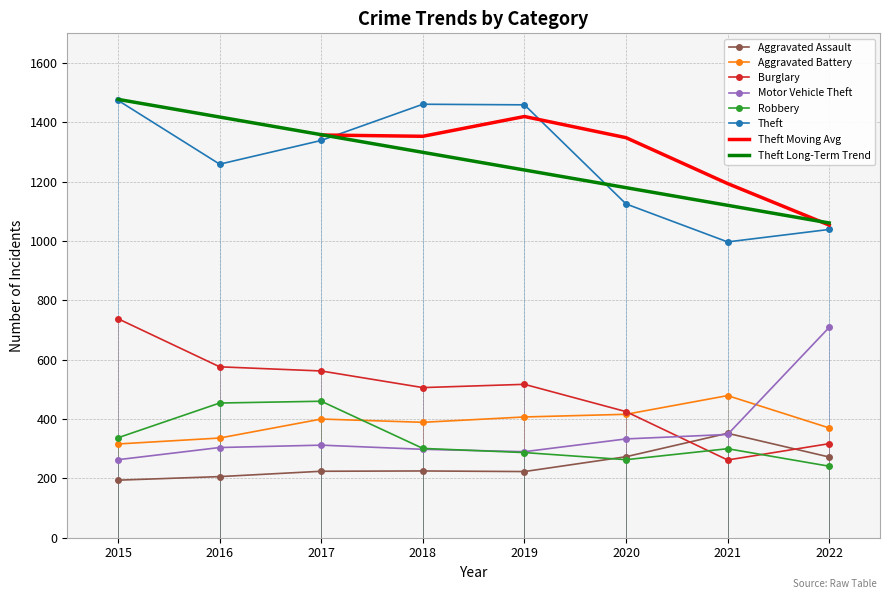

Reading right to left, extract all data points from this chart.

Aggravated Assault: 2022=272	2021=352	2020=273	2019=223	2018=225	2017=224	2016=206	2015=194
Aggravated Battery: 2022=370	2021=479	2020=416	2019=407	2018=389	2017=400	2016=336	2015=316
Burglary: 2022=317	2021=262	2020=425	2019=517	2018=506	2017=562	2016=576	2015=738
Motor Vehicle Theft: 2022=709	2021=348	2020=333	2019=290	2018=298	2017=312	2016=304	2015=263
Robbery: 2022=241	2021=300	2020=263	2019=287	2018=301	2017=460	2016=454	2015=337
Theft: 2022=1039	2021=997	2020=1125	2019=1459	2018=1461	2017=1339	2016=1259	2015=1474